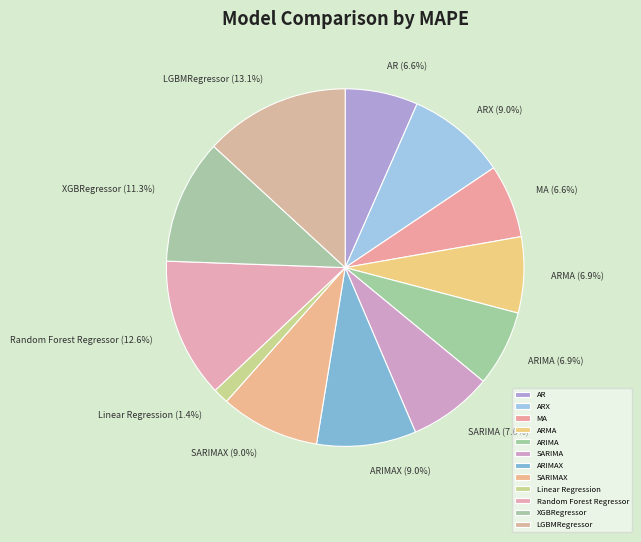

How much of the chart is everything except ARMA?

93.1%